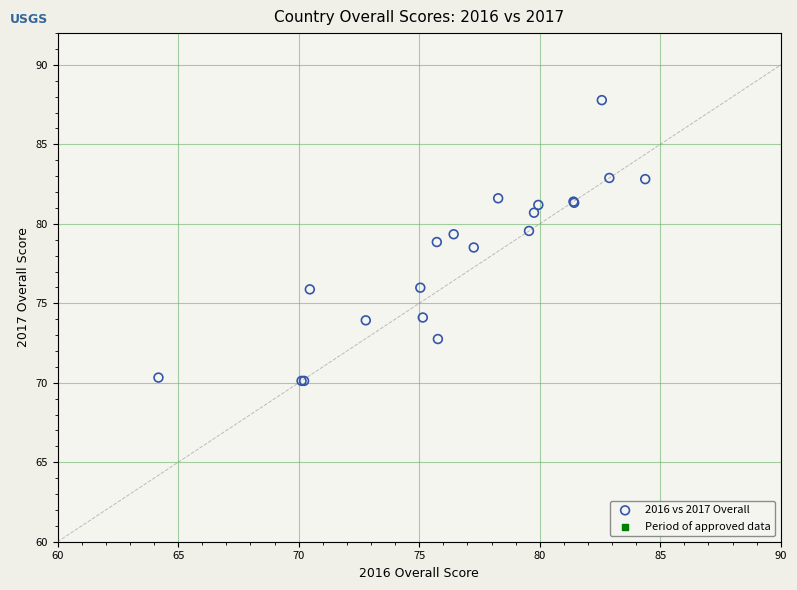

What Y value in the scatter plot is closest to 78?

78.5